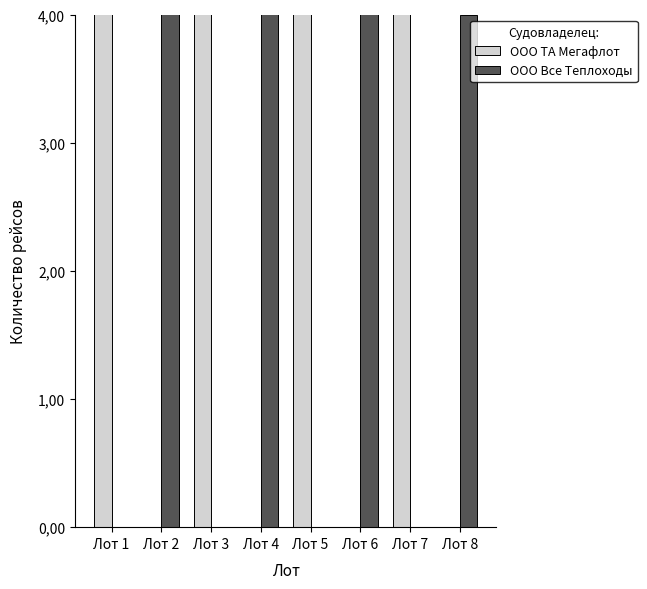

Between Лот 2 and Лот 8, which is larger?

Лот 2